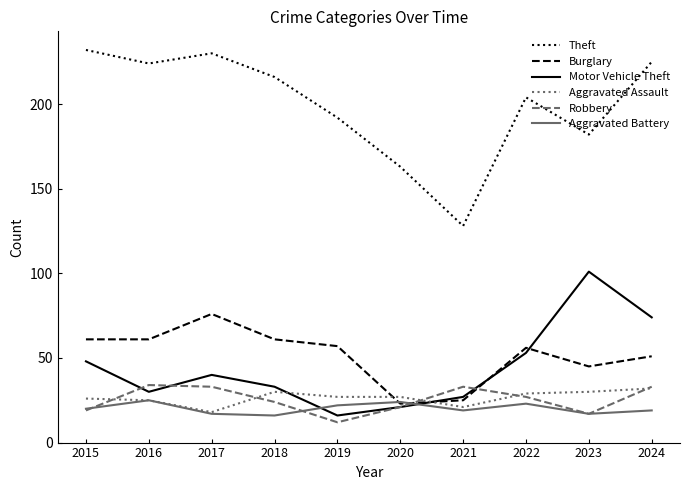

At which label does Burglary reach its peak?

2017